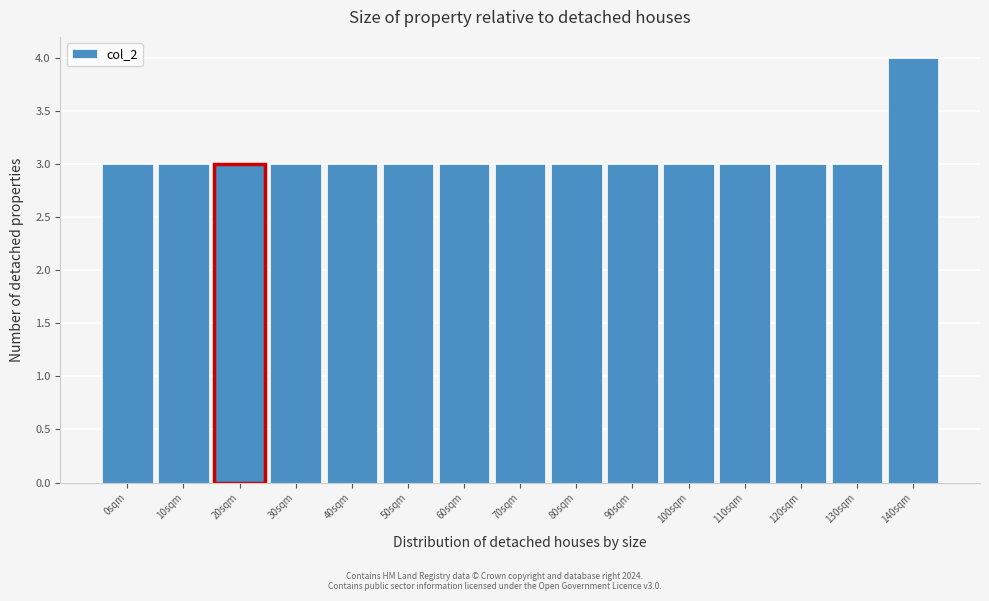

Reading right to left, list all the values displayed in this chart.

140sqm=4	130sqm=3	120sqm=3	110sqm=3	100sqm=3	90sqm=3	80sqm=3	70sqm=3	60sqm=3	50sqm=3	40sqm=3	30sqm=3	20sqm=3	10sqm=3	0sqm=3